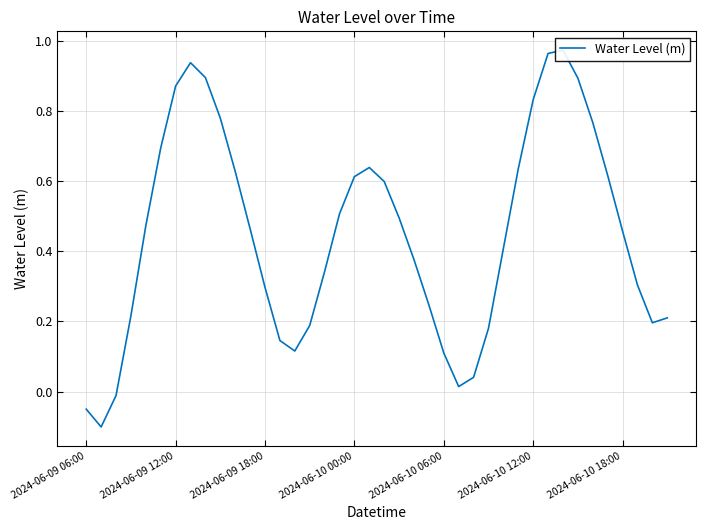

What is the minimum value shown in the chart?

-0.1